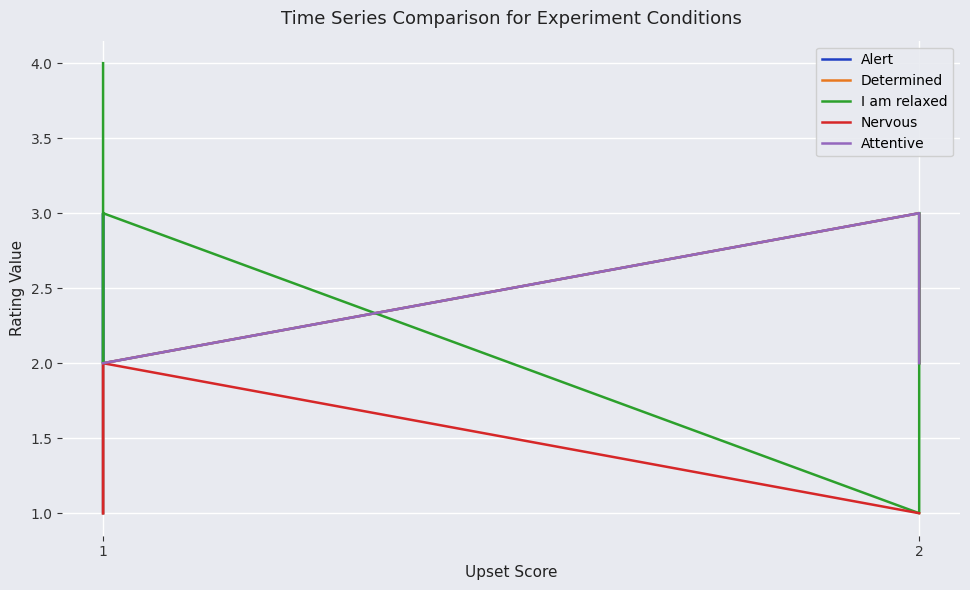

True or false: Alert and Nervous cross at least once.

False